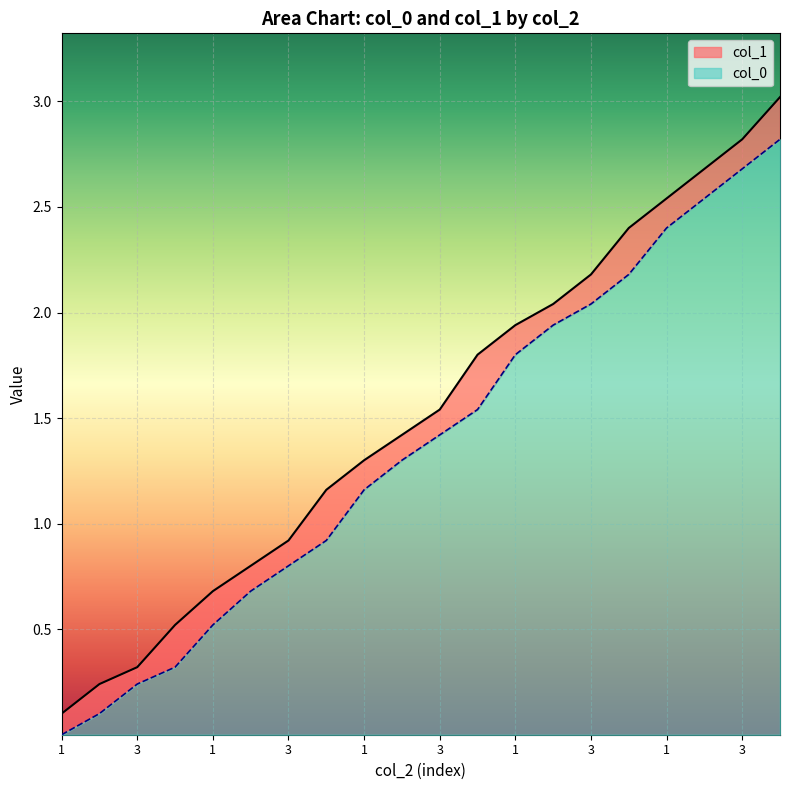

True or false: col_1 has a value of 0.1 at 1.

False